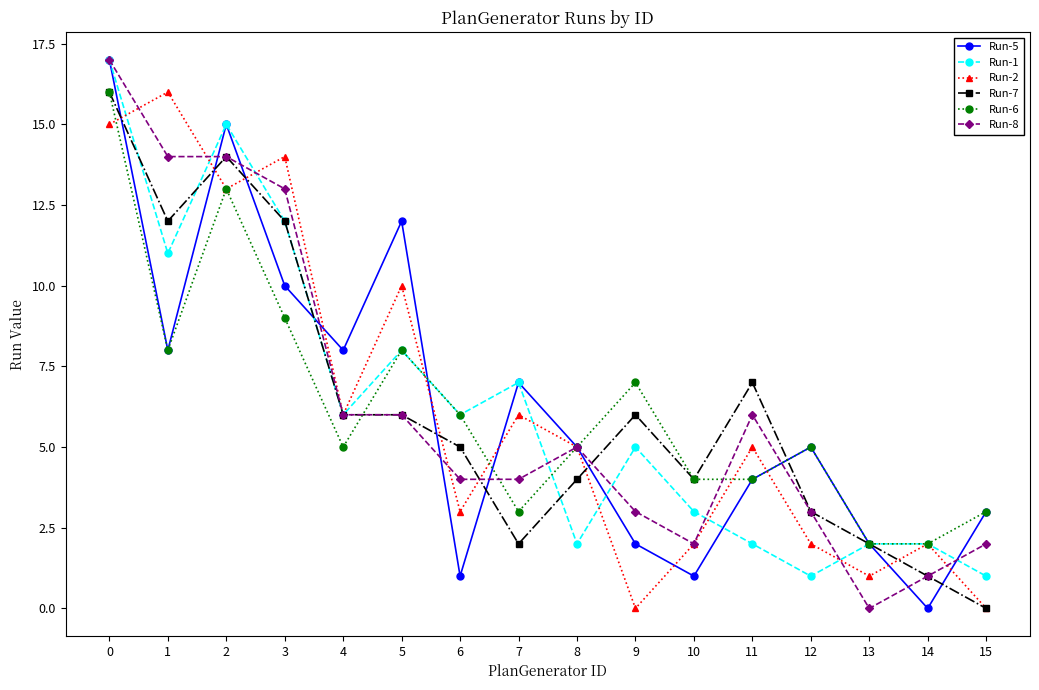

What is the value of the Run-1 point at the 15th from the left?

2